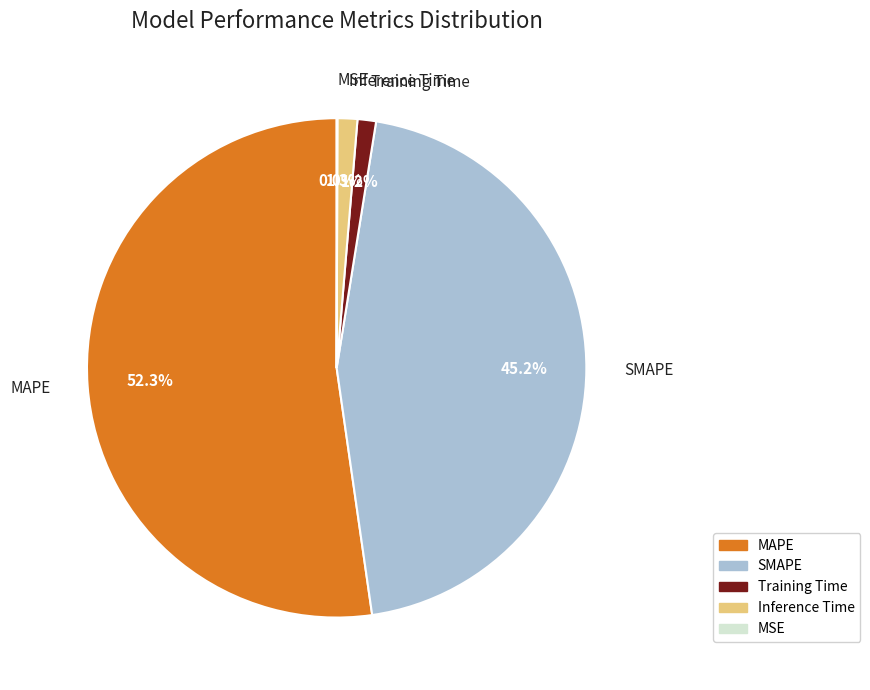

Which slice is the largest?

MAPE